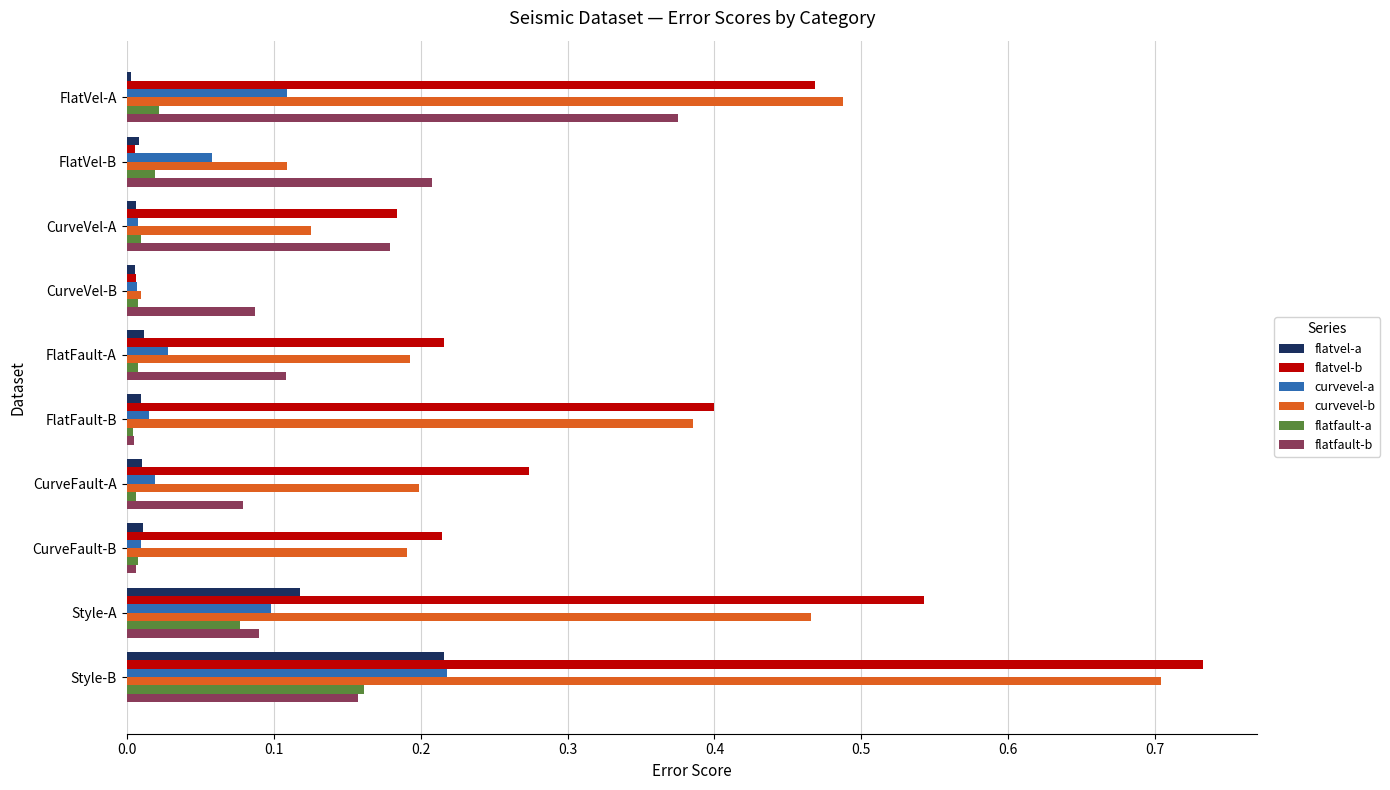

What is the sum of all flatvel-b values?

3.0